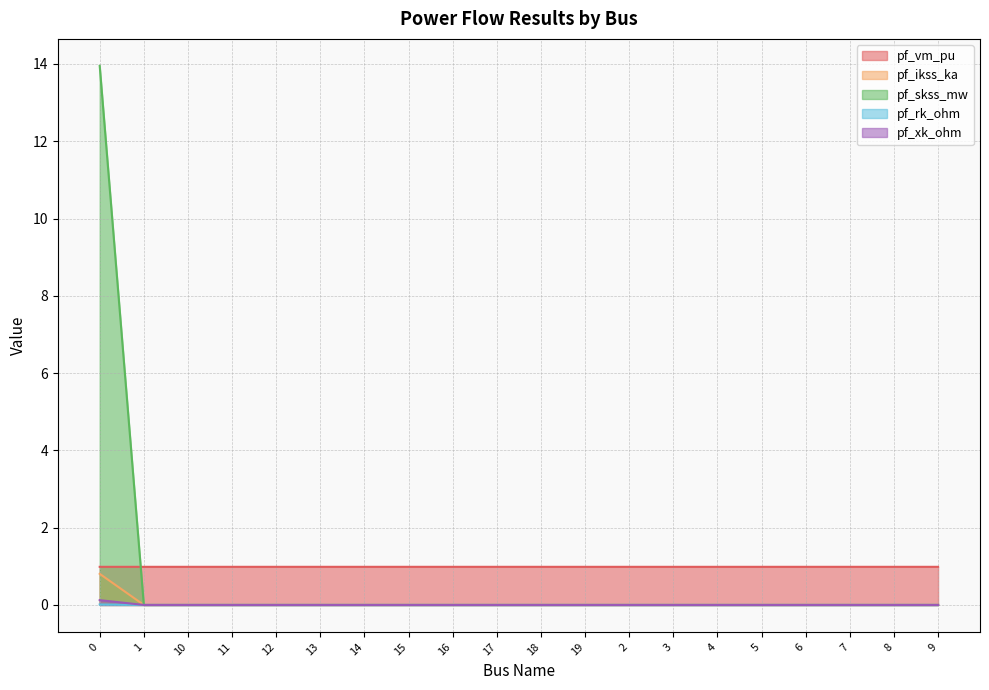

What is the sum of all pf_vm_pu values?

19.7